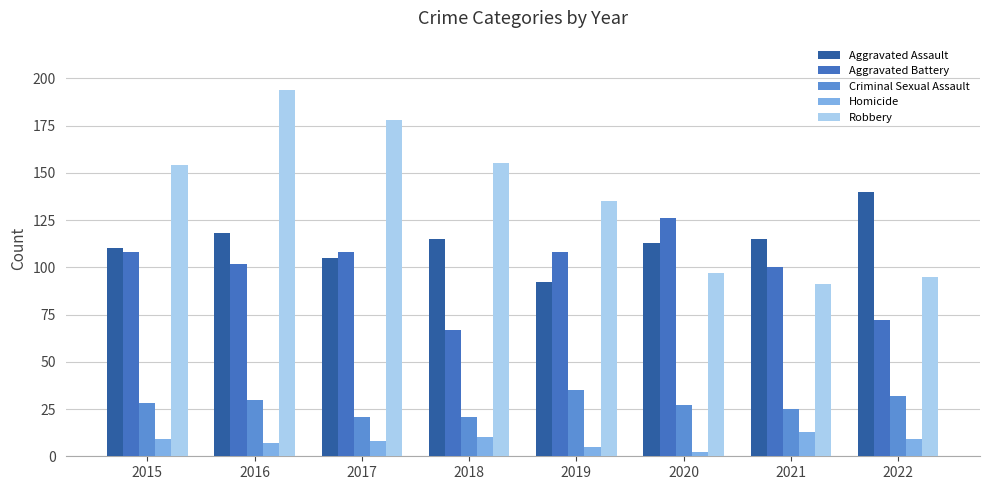

Rank the series by their maximum value, from lowest to highest.

Homicide, Criminal Sexual Assault, Aggravated Battery, Aggravated Assault, Robbery